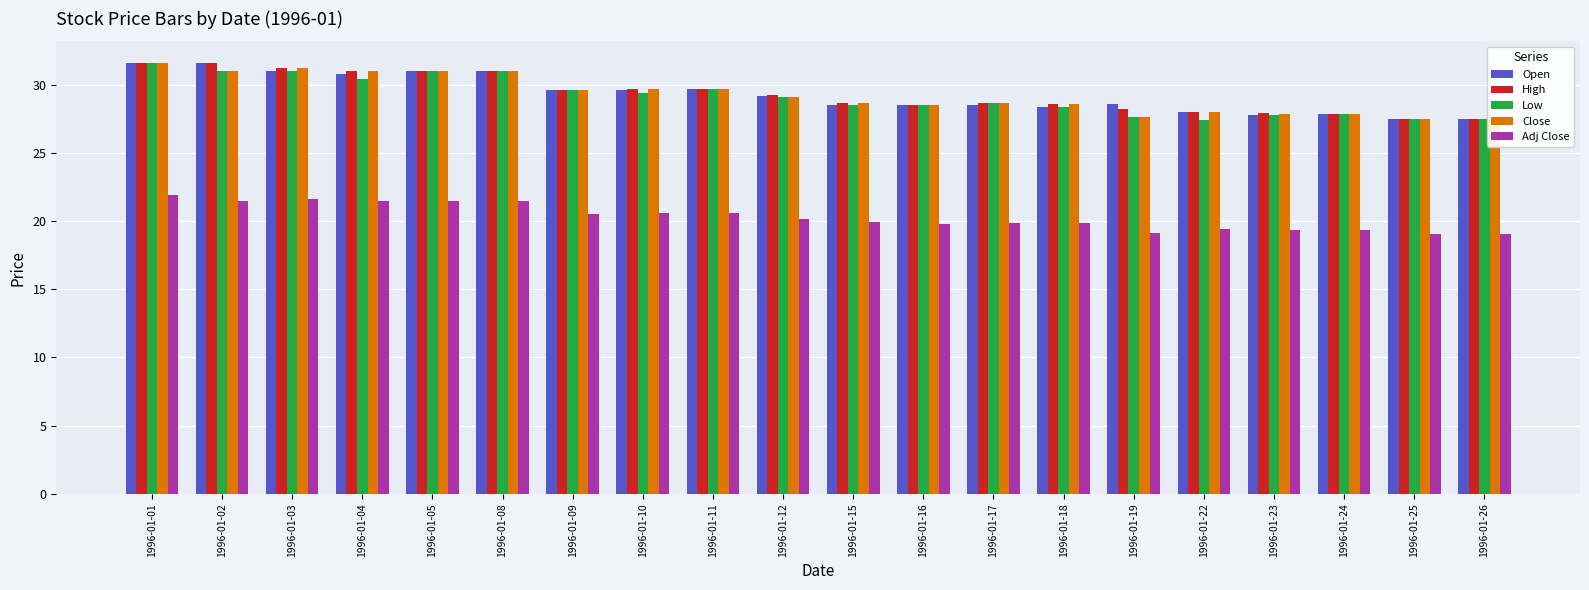

Reading right to left, extract all data points from this chart.

Open: 27.5	27.5	27.9	27.8	28.0	28.6	28.3	28.5	28.5	28.5	29.2	29.7	29.6	29.6	31.0	31.0	30.8	31.0	31.6	31.6
High: 27.5	27.5	27.9	27.9	28.0	28.2	28.6	28.6	28.5	28.7	29.2	29.7	29.7	29.6	31.0	31.0	31.0	31.2	31.6	31.6
Low: 27.5	27.5	27.9	27.8	27.4	27.6	28.3	28.6	28.5	28.5	29.1	29.7	29.4	29.6	31.0	31.0	30.4	31.0	31.0	31.6
Close: 27.5	27.5	27.9	27.9	28.0	27.6	28.6	28.6	28.5	28.7	29.1	29.7	29.7	29.6	31.0	31.0	31.0	31.2	31.0	31.6
Adj Close: 19.1	19.1	19.3	19.3	19.4	19.1	19.9	19.9	19.8	19.9	20.2	20.6	20.6	20.5	21.5	21.5	21.5	21.6	21.5	21.9